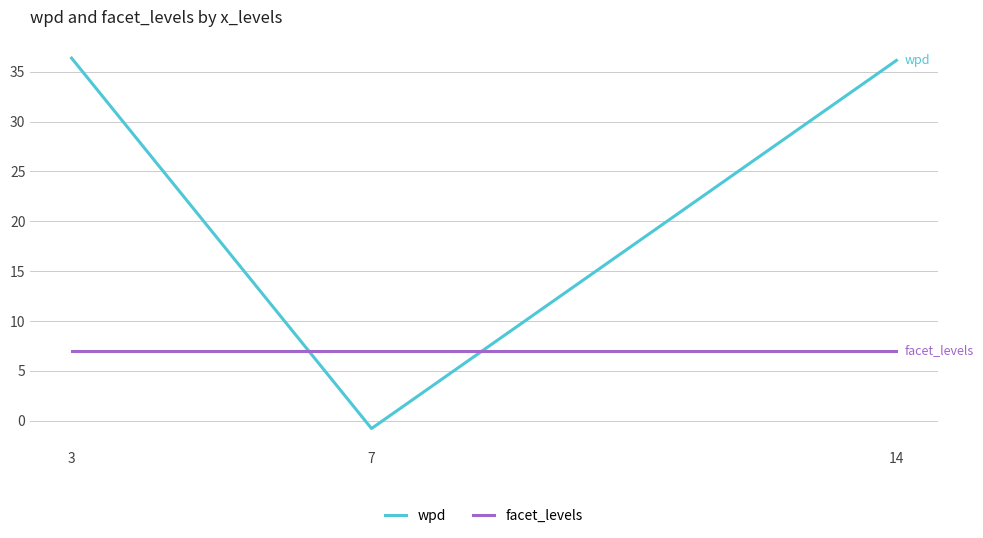

At how many categories does at least one series exceed 22?

2